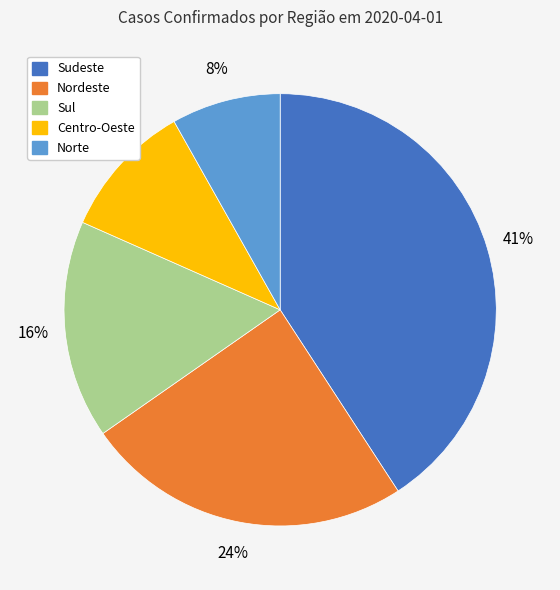

Is it true that Nordeste is 24% of the pie?

True